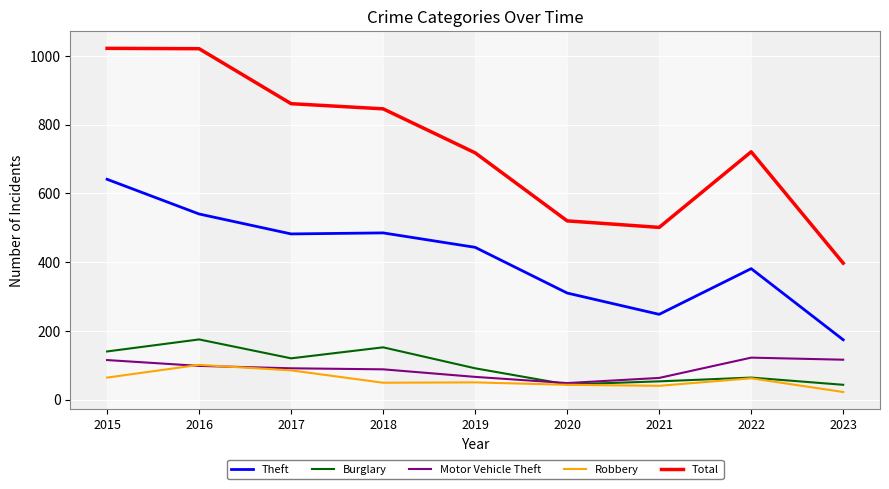

At which label is Total closest to 709?

2019